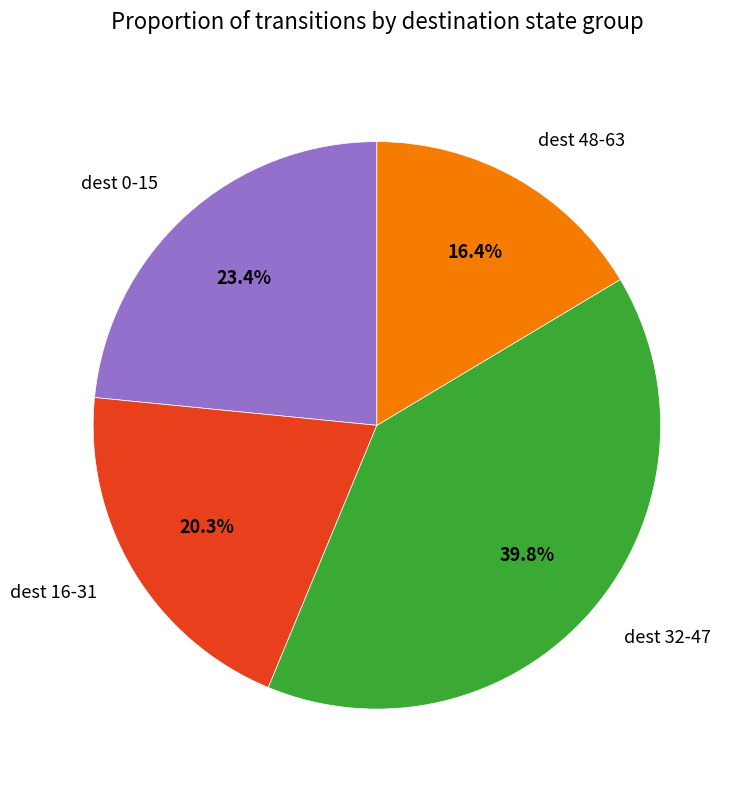

Does dest 48-63 represent more than half of the total?

No